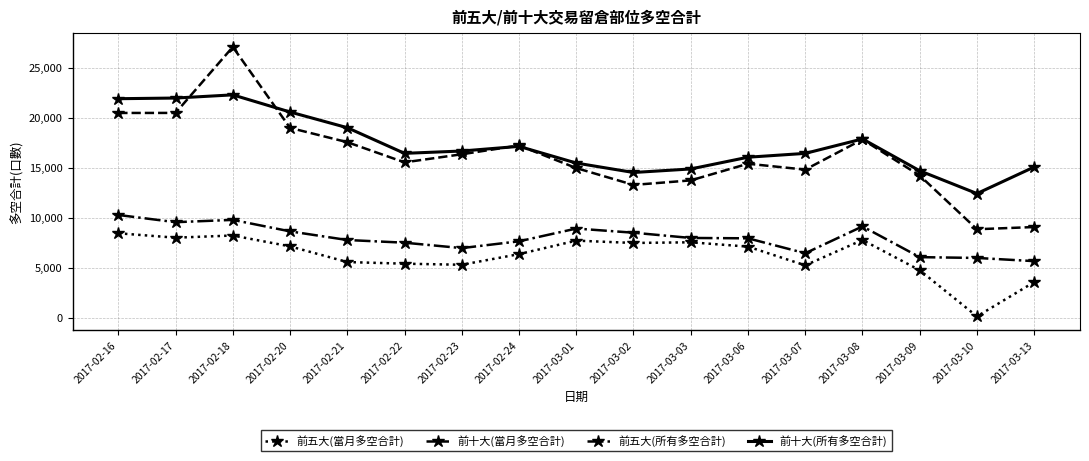

Between which two adjacent categories do 前十大(當月多空合計) and 前十大(所有多空合計) first intersect?

2017-02-17 and 2017-02-18